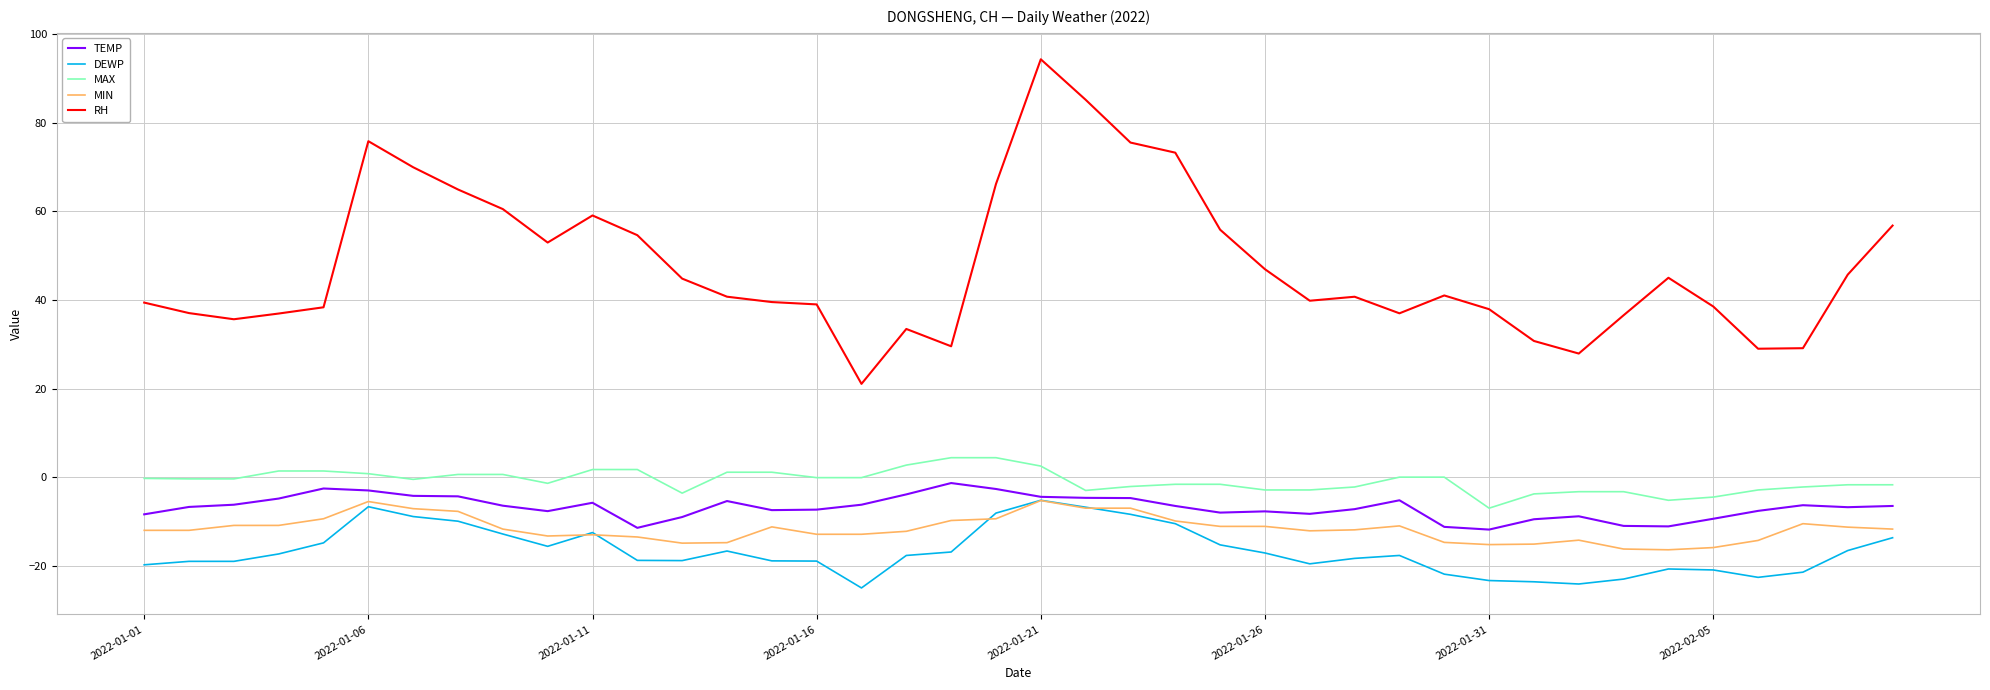

True or false: RH and TEMP cross at least once.

False